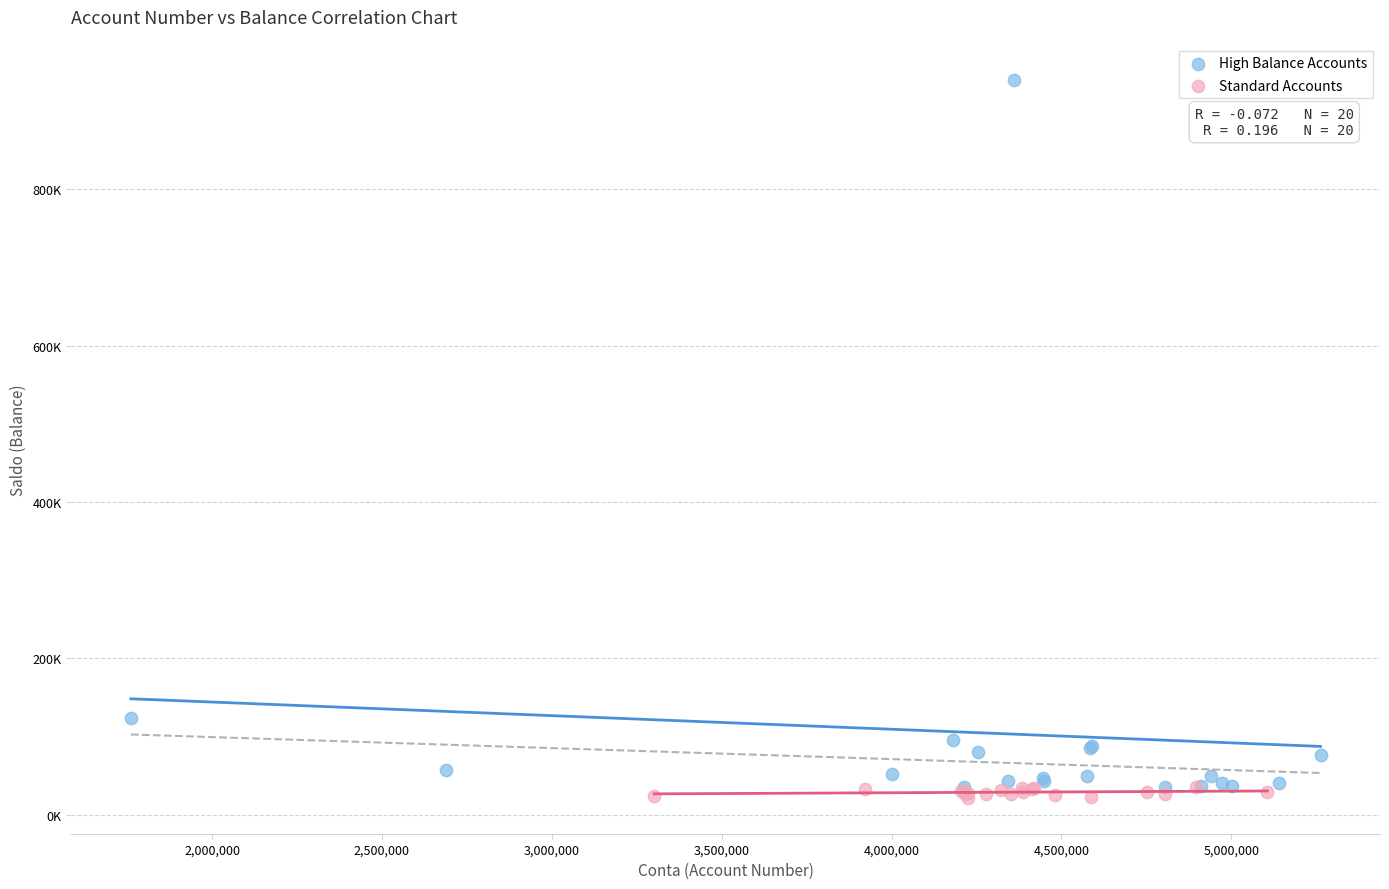

Which series reaches the minimum Y coordinate?

Standard Accounts